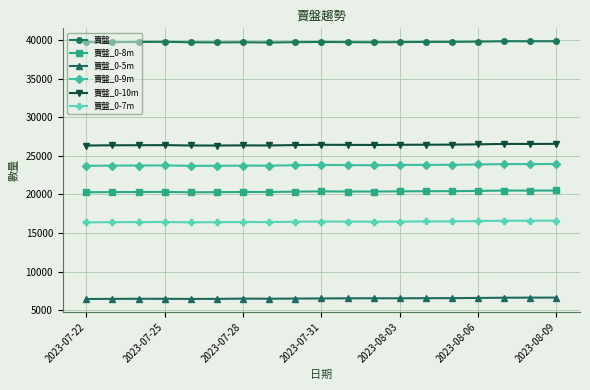

True or false: 賣盤_0-9m and 賣盤_0-7m cross at least once.

False